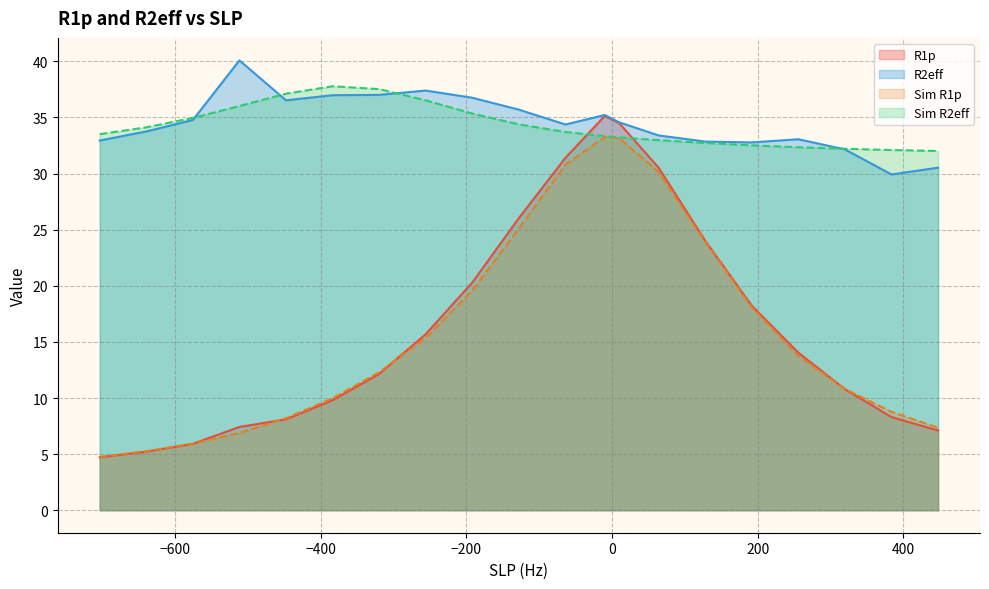

At which category is the sum across all series the highest?

-10.0